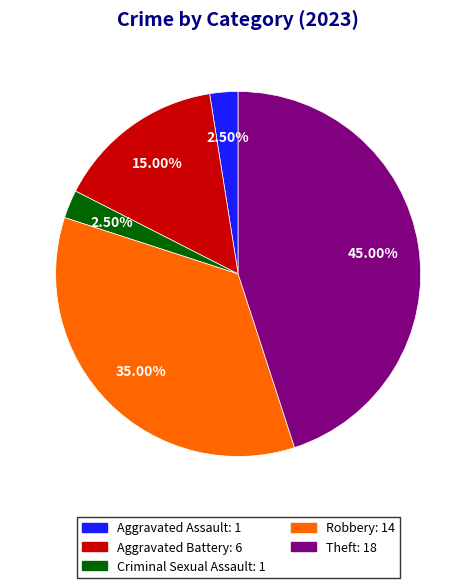

Count the number of slices in the pie.

5